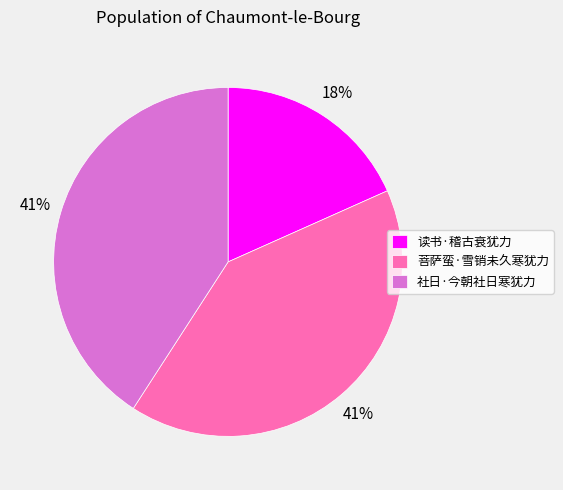

To the nearest percent, what portion does 读书·稽古衰犹力 represent?

18%